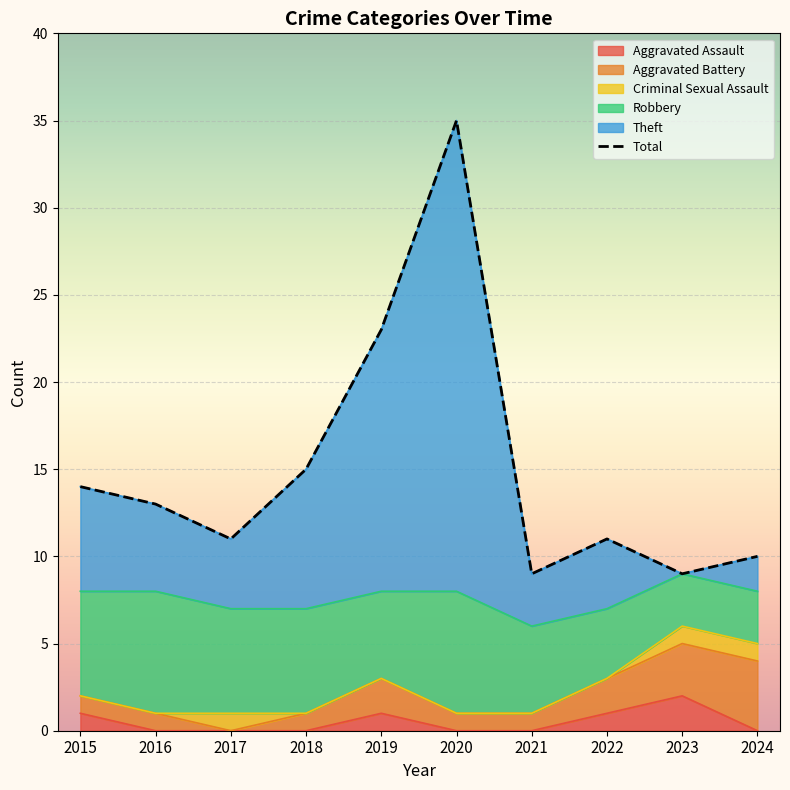

Which label corresponds to the smallest value in the chart?

2021